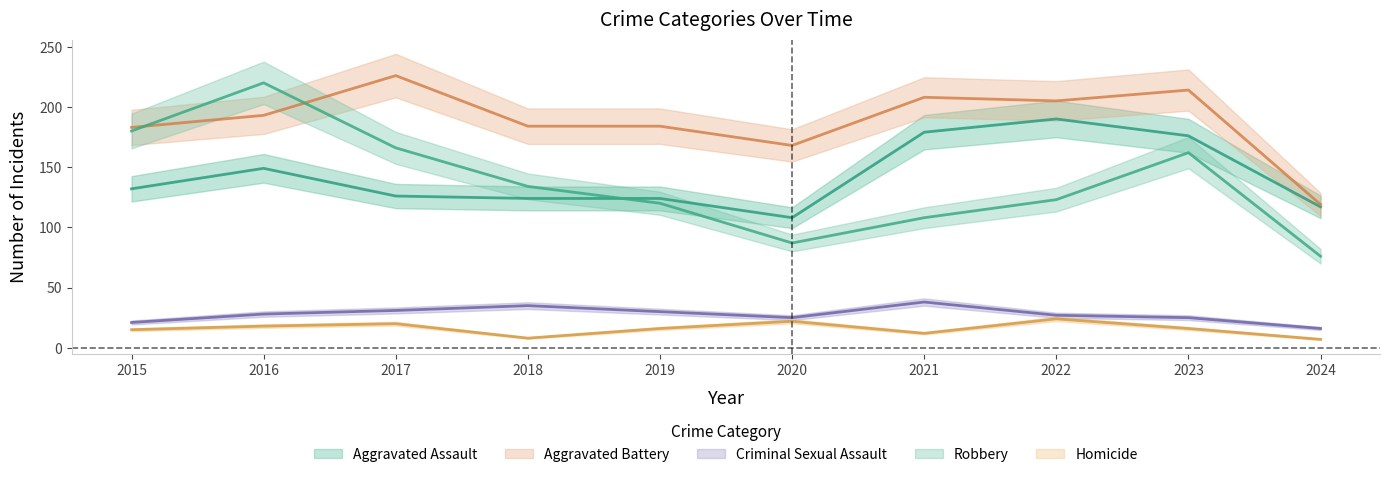

Between 2017 and 2019, which series saw the biggest shift?

Robbery